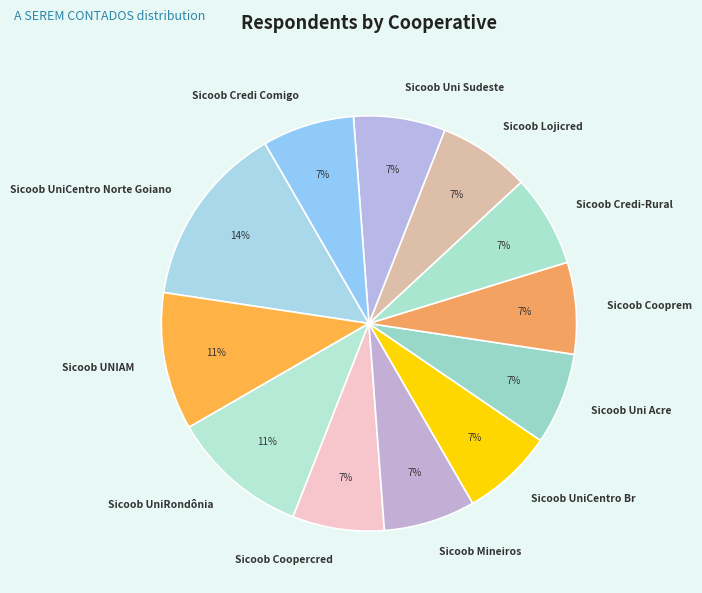

Which slice is the largest?

Sicoob UniCentro Norte Goiano